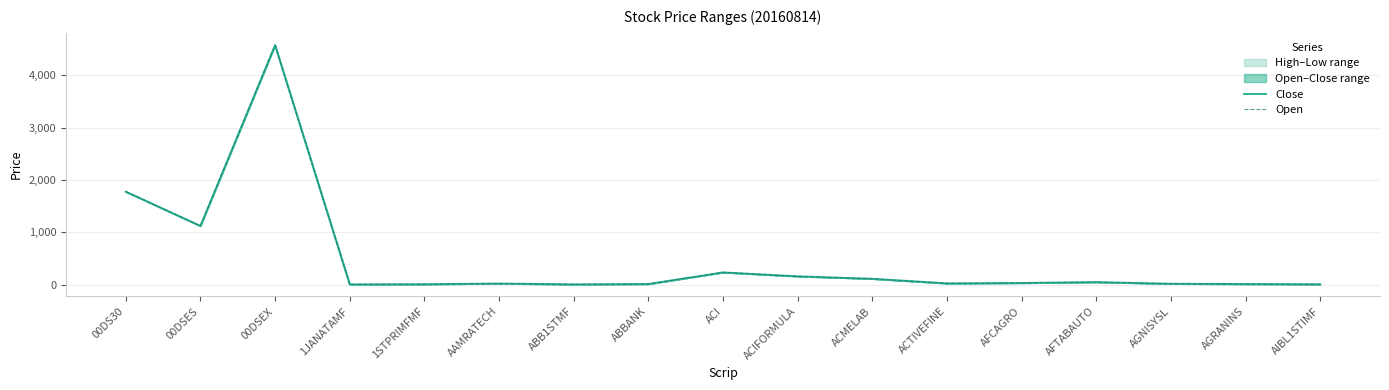

Which label corresponds to the smallest value in the chart?

1JANATAMF